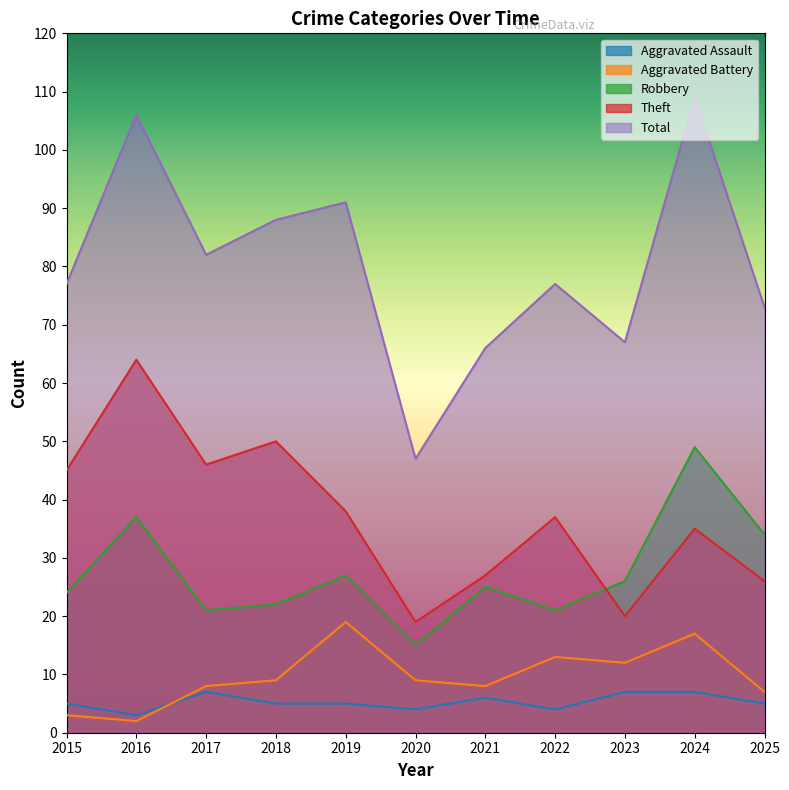

How many lines are shown in the chart?

5